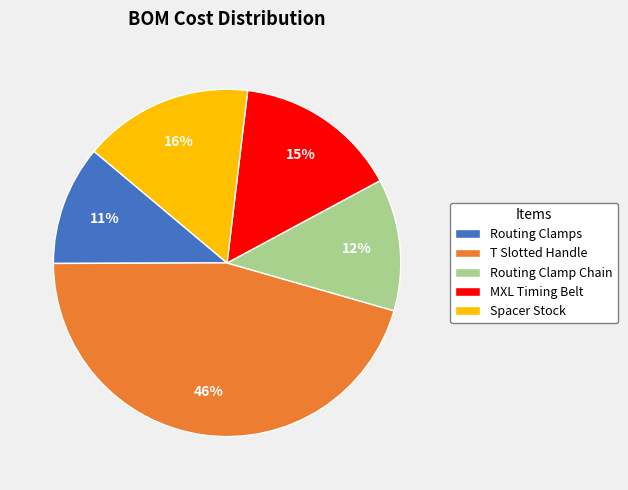

Do MXL Timing Belt and Spacer Stock together represent more than half of the pie?

No